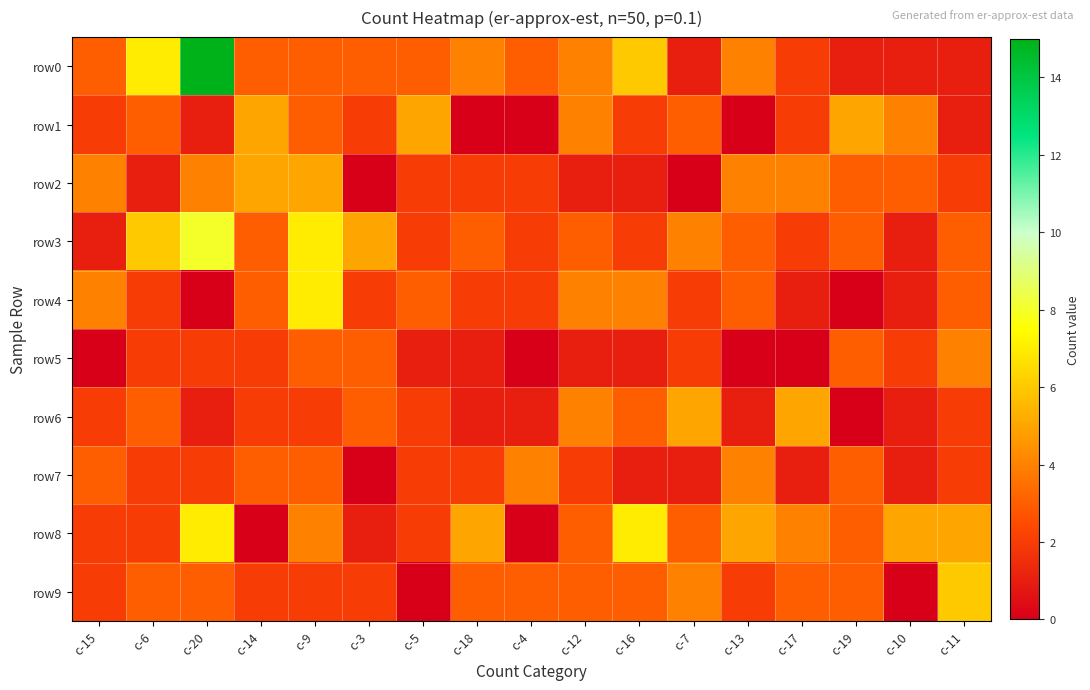

Reading left to right, transcribe all the data shown in this chart.

row0: c-15=3	c-6=7	c-20=15	c-14=3	c-9=3	c-3=3	c-5=3	c-18=4	c-4=3	c-12=4	c-16=6	c-7=1	c-13=4	c-17=2	c-19=1	c-10=1	c-11=1
row1: c-15=2	c-6=3	c-20=1	c-14=5	c-9=3	c-3=2	c-5=5	c-18=0	c-4=0	c-12=4	c-16=2	c-7=3	c-13=0	c-17=2	c-19=5	c-10=4	c-11=1
row2: c-15=4	c-6=1	c-20=4	c-14=5	c-9=5	c-3=0	c-5=2	c-18=2	c-4=2	c-12=1	c-16=1	c-7=0	c-13=4	c-17=4	c-19=3	c-10=3	c-11=2
row3: c-15=1	c-6=6	c-20=8	c-14=3	c-9=7	c-3=5	c-5=2	c-18=3	c-4=2	c-12=3	c-16=2	c-7=4	c-13=3	c-17=2	c-19=3	c-10=1	c-11=3
row4: c-15=4	c-6=2	c-20=0	c-14=3	c-9=7	c-3=2	c-5=3	c-18=2	c-4=2	c-12=4	c-16=4	c-7=2	c-13=3	c-17=1	c-19=0	c-10=1	c-11=3
row5: c-15=0	c-6=2	c-20=2	c-14=2	c-9=3	c-3=3	c-5=1	c-18=1	c-4=0	c-12=1	c-16=1	c-7=2	c-13=0	c-17=0	c-19=3	c-10=2	c-11=4
row6: c-15=2	c-6=3	c-20=1	c-14=2	c-9=2	c-3=3	c-5=2	c-18=1	c-4=1	c-12=4	c-16=3	c-7=5	c-13=1	c-17=5	c-19=0	c-10=1	c-11=2
row7: c-15=3	c-6=2	c-20=2	c-14=3	c-9=3	c-3=0	c-5=2	c-18=2	c-4=4	c-12=2	c-16=1	c-7=1	c-13=4	c-17=1	c-19=3	c-10=1	c-11=2
row8: c-15=2	c-6=2	c-20=7	c-14=0	c-9=4	c-3=1	c-5=2	c-18=5	c-4=0	c-12=3	c-16=7	c-7=3	c-13=5	c-17=4	c-19=3	c-10=5	c-11=5
row9: c-15=2	c-6=3	c-20=3	c-14=2	c-9=2	c-3=2	c-5=0	c-18=3	c-4=3	c-12=3	c-16=3	c-7=4	c-13=2	c-17=3	c-19=3	c-10=0	c-11=6